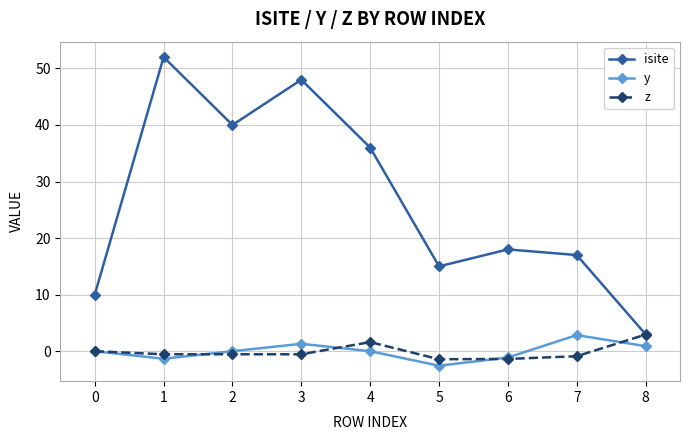

How many distinct data groups are displayed?

3